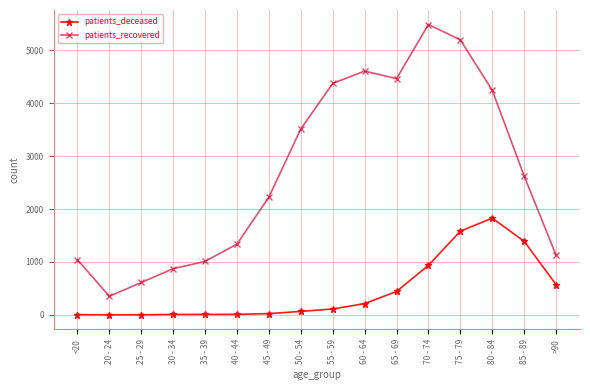

What is the minimum value shown in the chart?

1